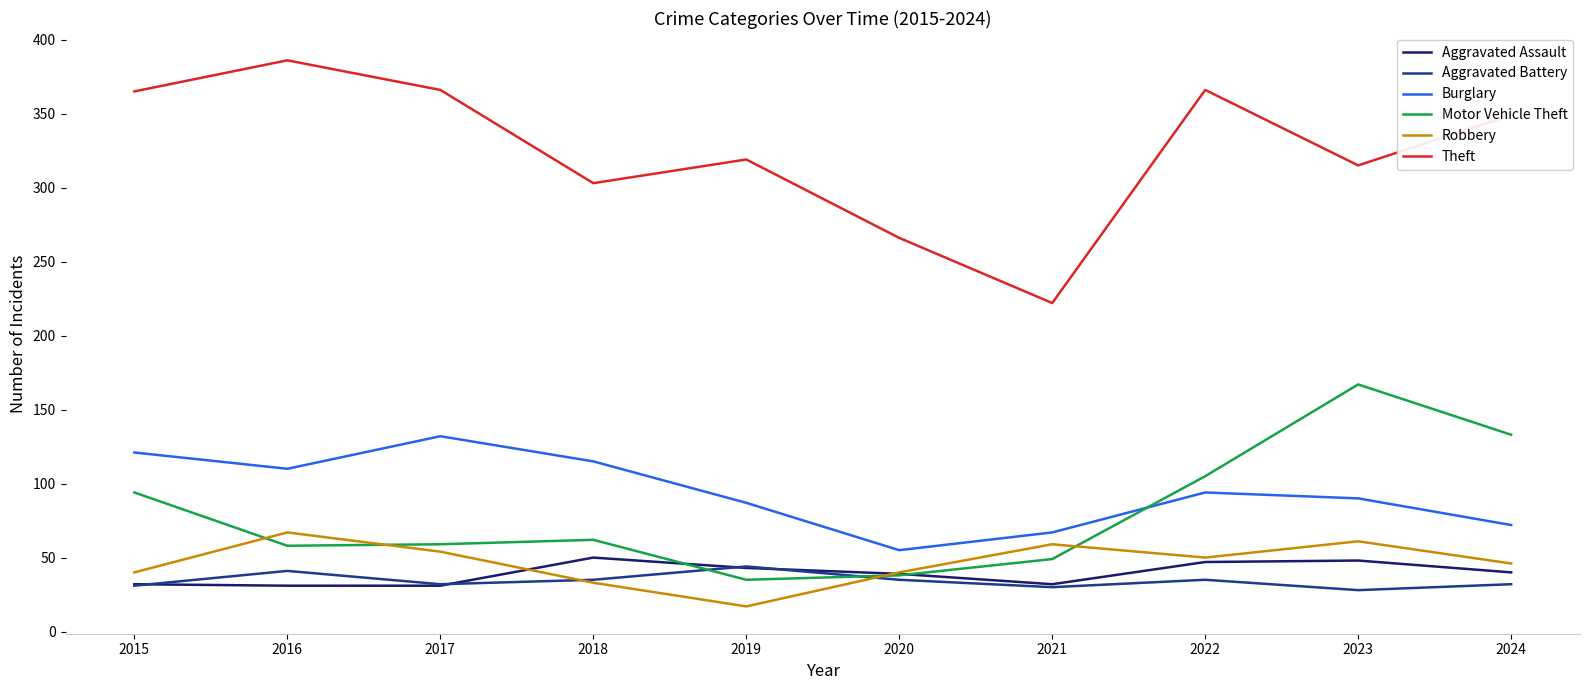

How many distinct data groups are displayed?

6